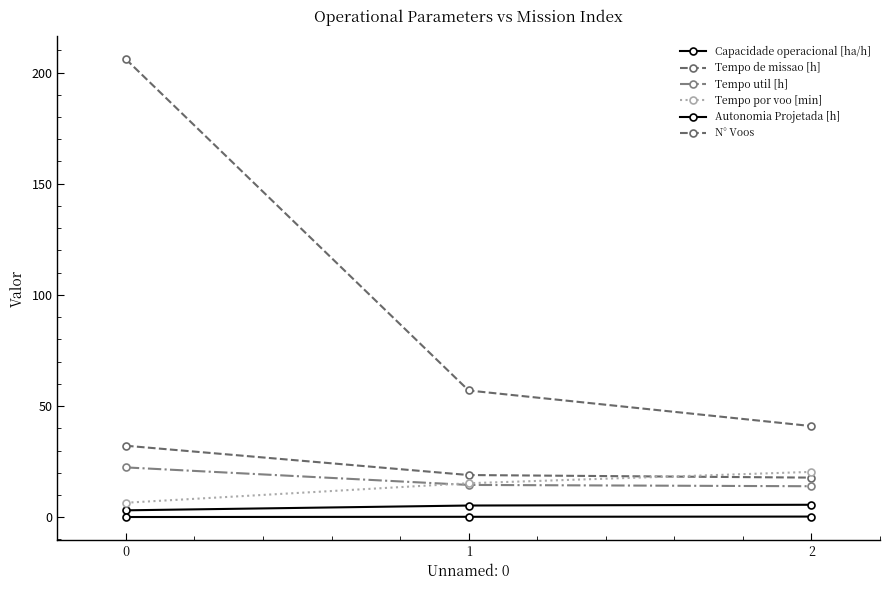

What is the minimum value for Autonomia Projetada [h]?

0.1